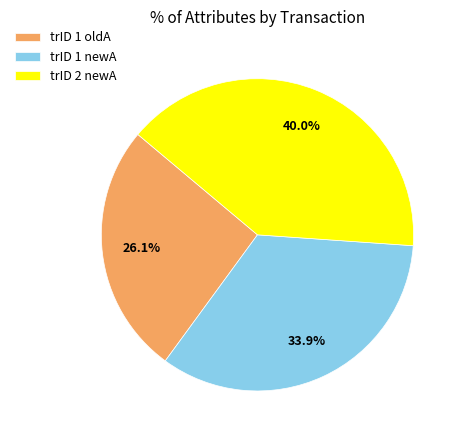

Approximately how many times larger is the value at trID 1 newA compared to trID 2 newA?

0.8